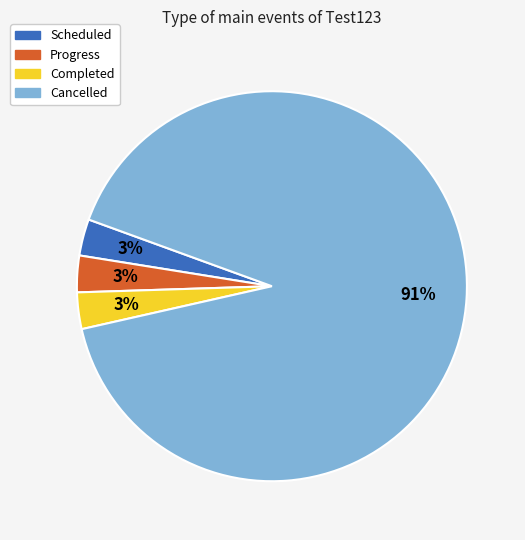

True or false: Cancelled accounts for 91% of the total.

True